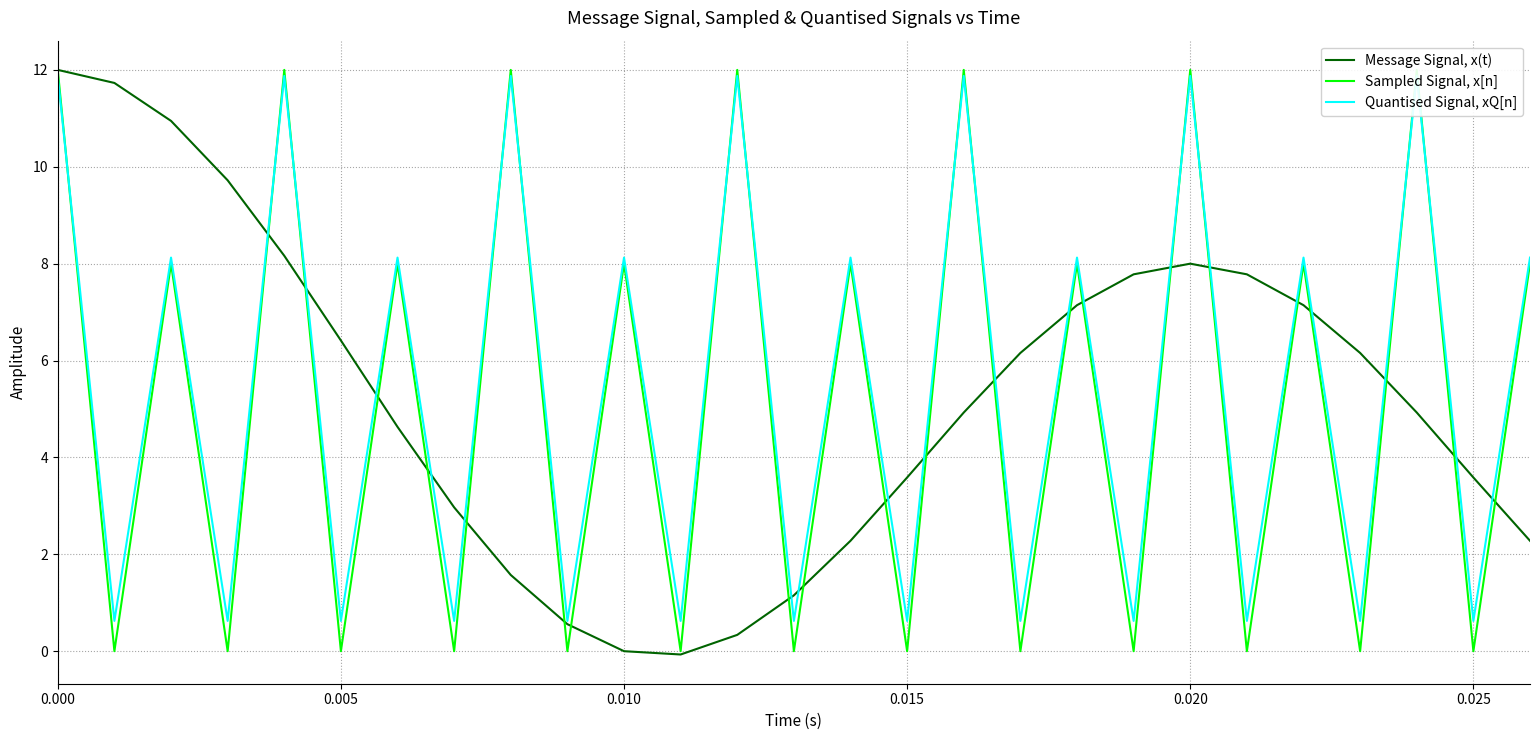

Where is Quantised Signal, xQ[n] nearest to the value 6?

0.010